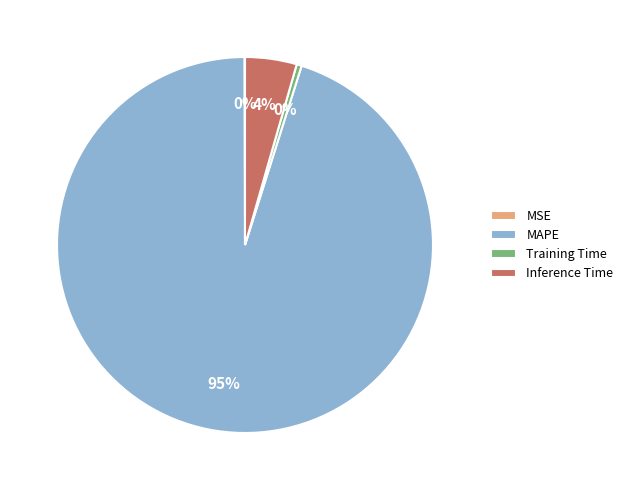

Which slice is the largest?

MAPE